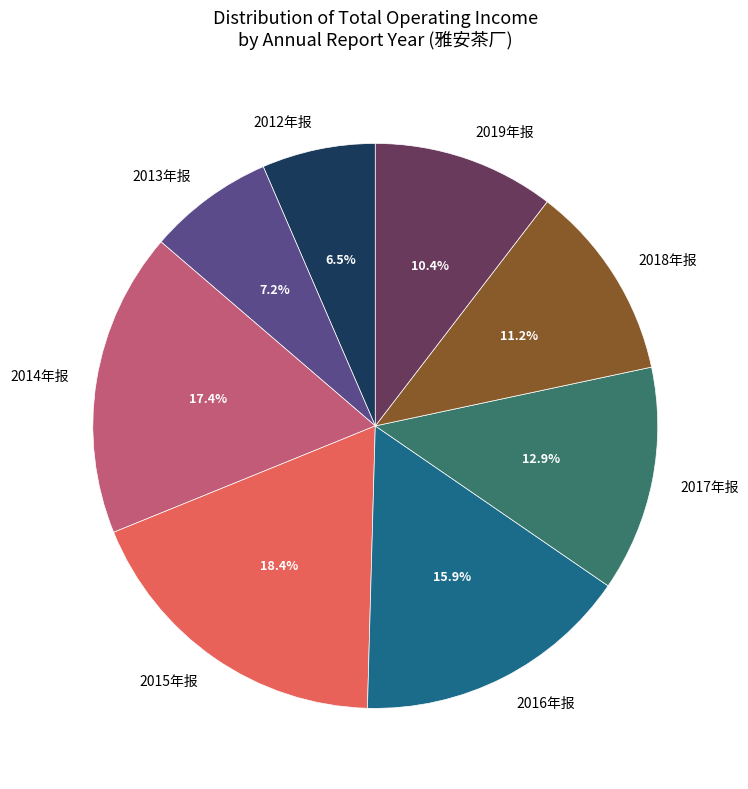

What is the largest slice in the pie chart?

2015年报